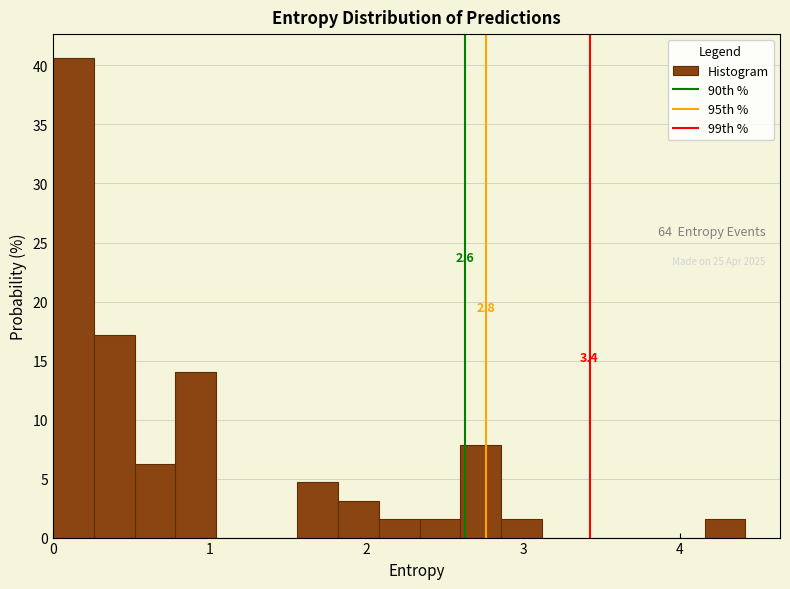

Read against the x-axis, roughly where is the centre of the tallest bar?

0.1